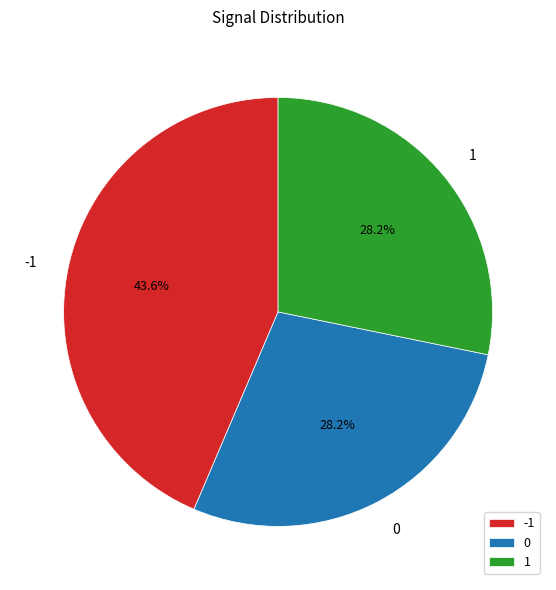

Is there any slice that represents more than half of the pie?

No